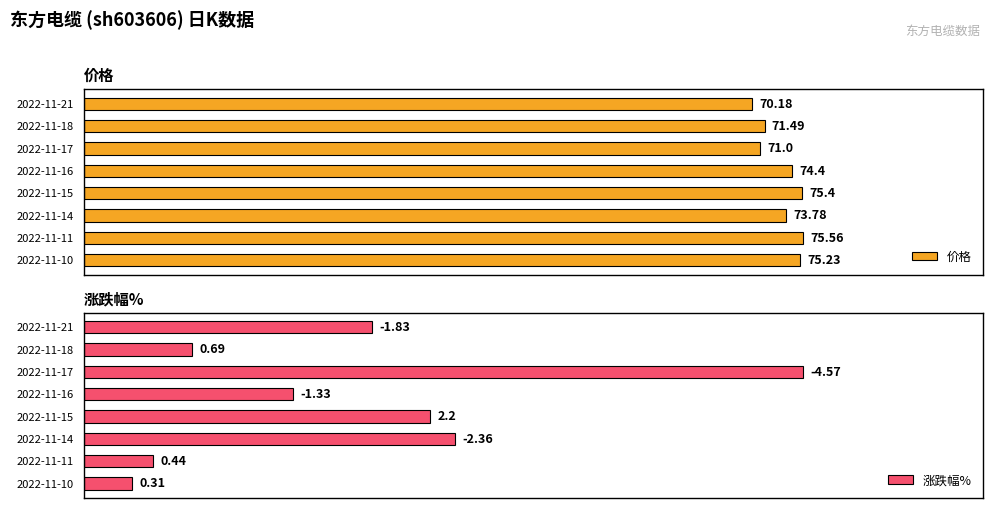

What is the maximum value shown in the chart?

75.6